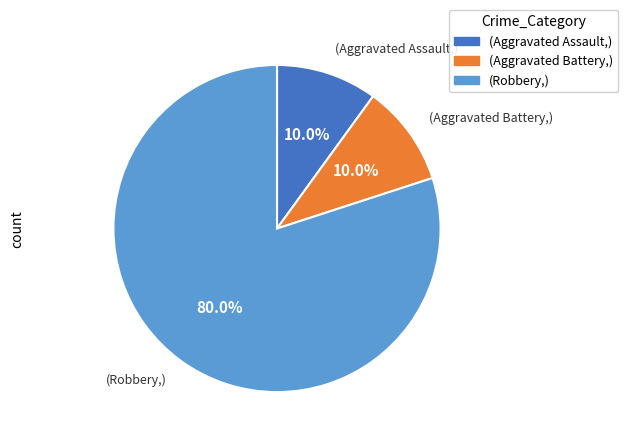

Count the number of slices in the pie.

3